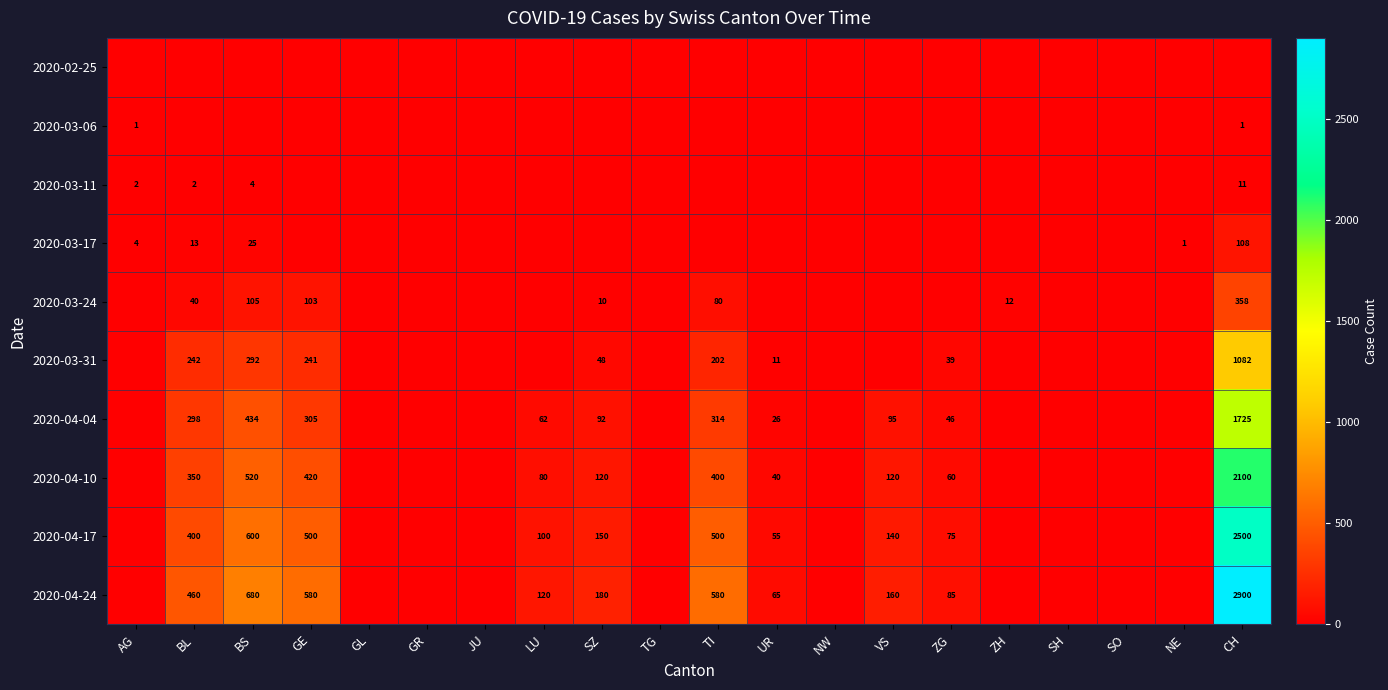

How many distinct data groups are displayed?

10